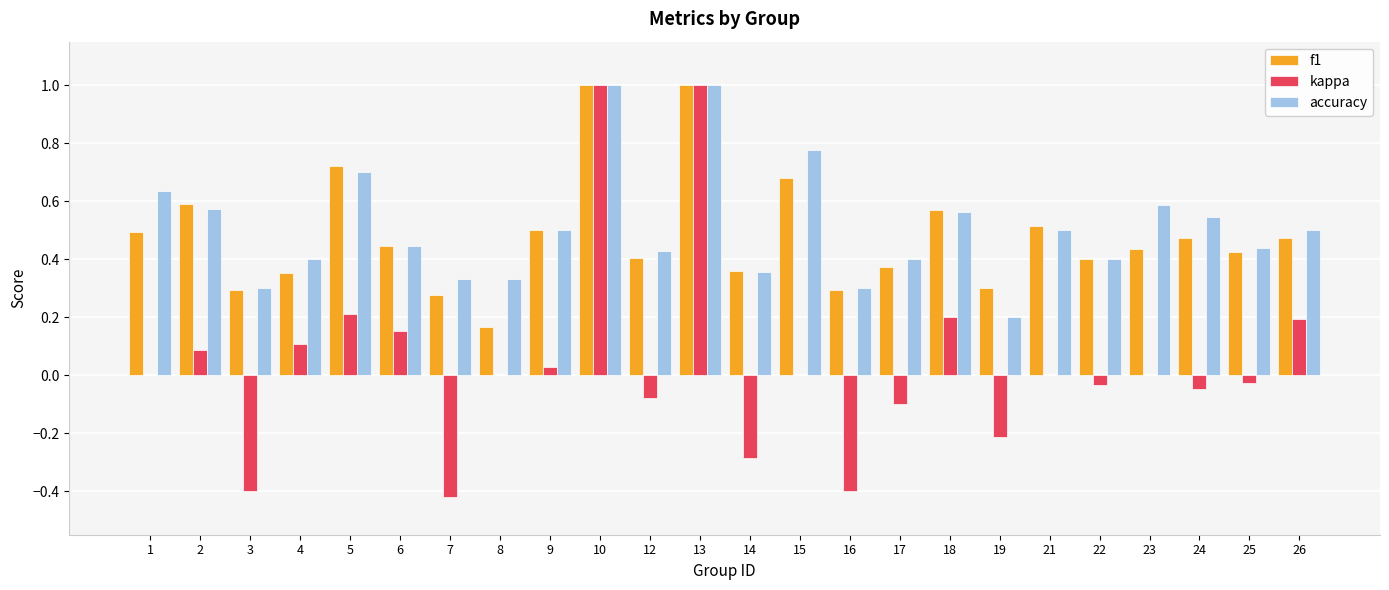

True or false: accuracy has a value of 1.0 at 24.

False